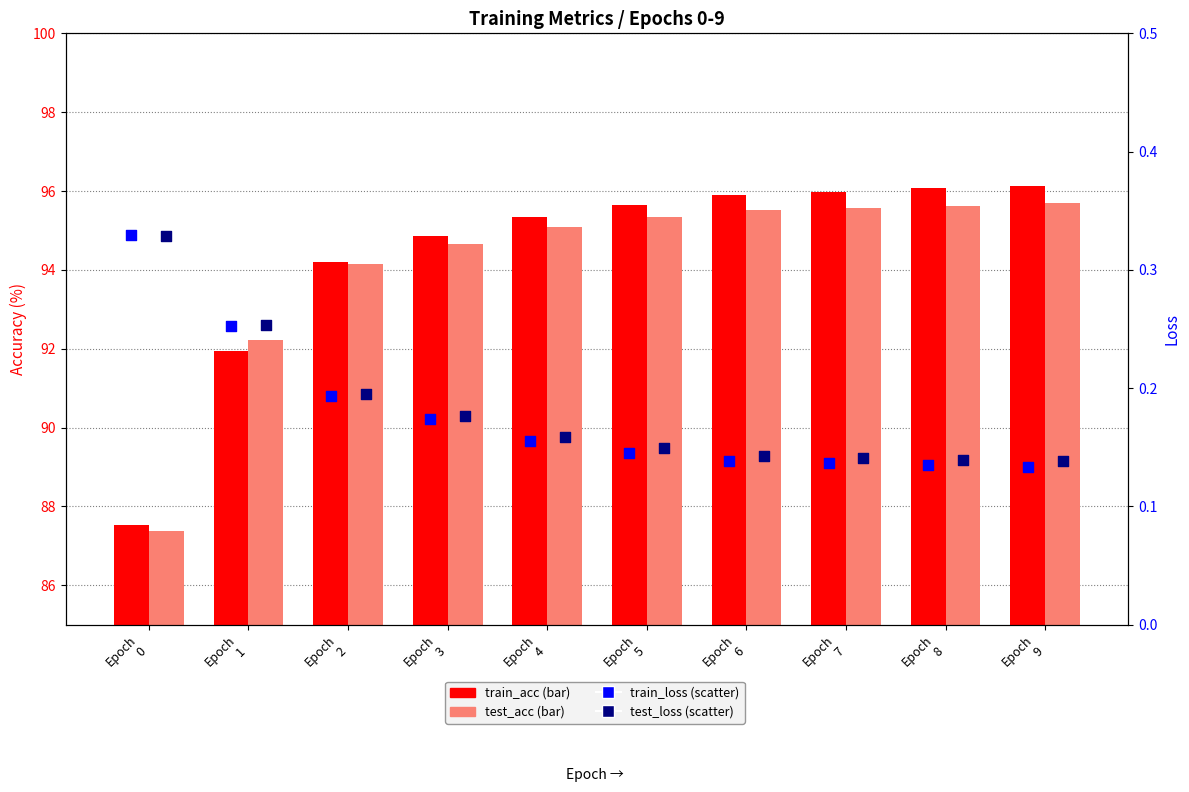

Which series reaches the minimum Y coordinate?

train_loss